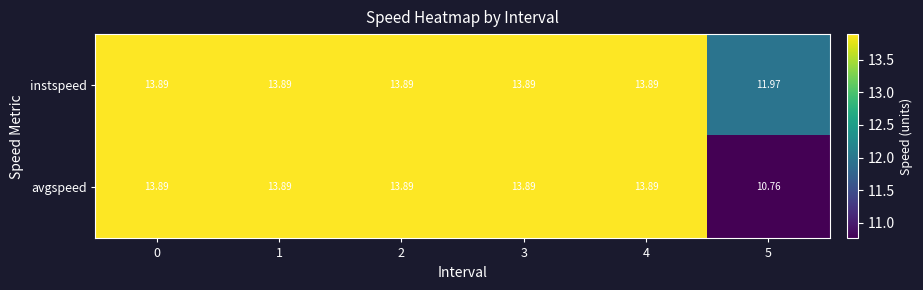

Which series has the largest total across all categories?

instspeed